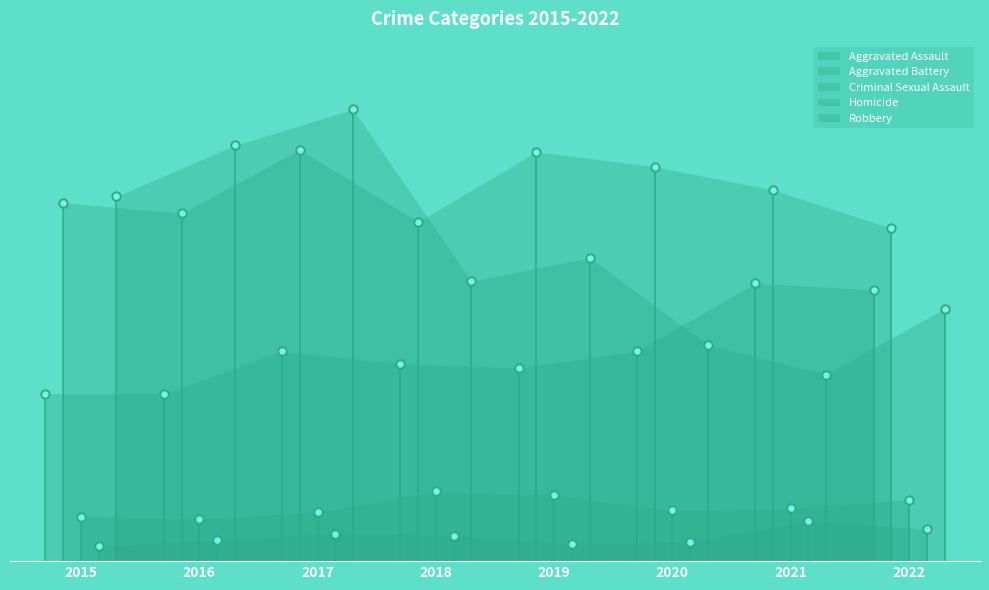

What are all the series names shown in the legend?

Aggravated Assault, Aggravated Battery, Criminal Sexual Assault, Homicide, Robbery